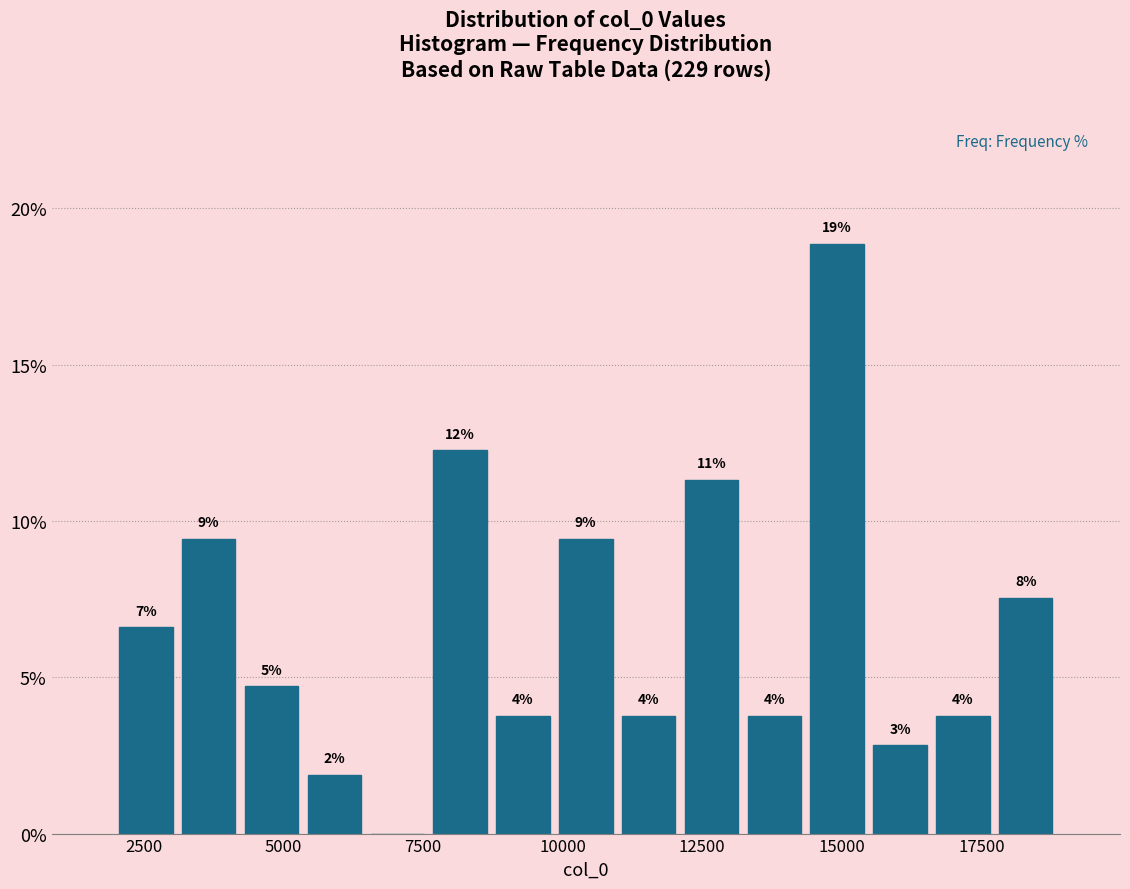

Around what value on the x-axis is the tallest bar? Give the approximate position of its centre, as read against the axis.

15000